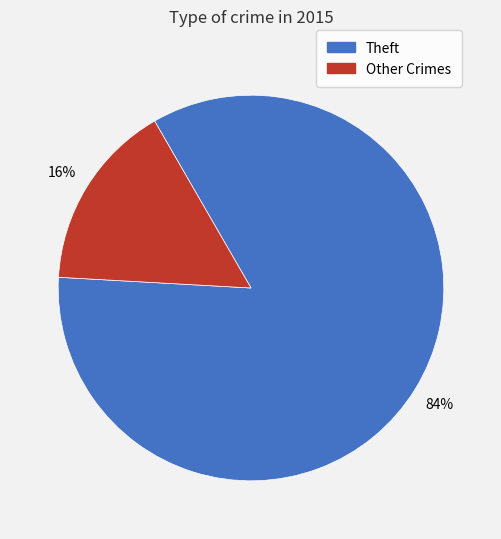

Is there a majority slice in this chart?

Yes